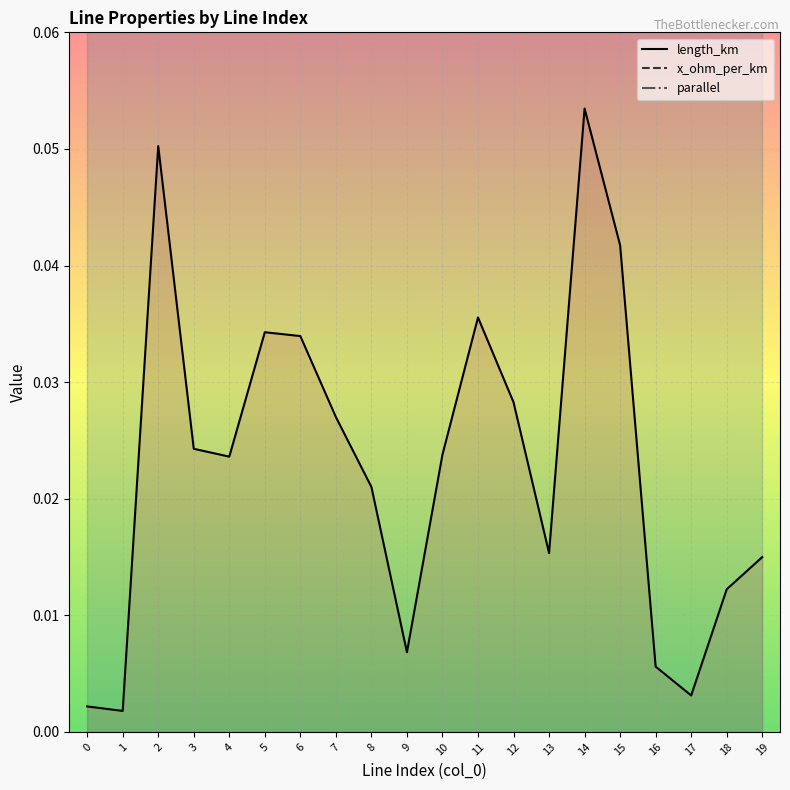

What is the value of the x_ohm_per_km point at the 20th from the left?

0.1